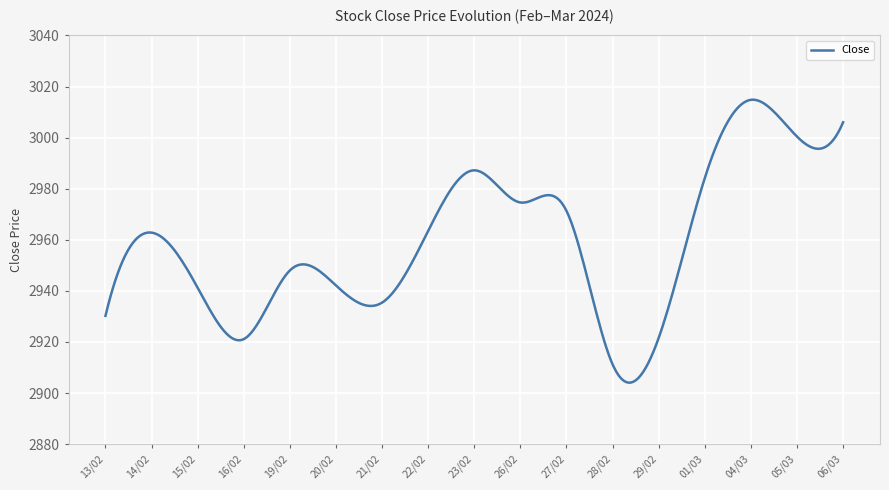

What is the smallest value displayed?

2904.1